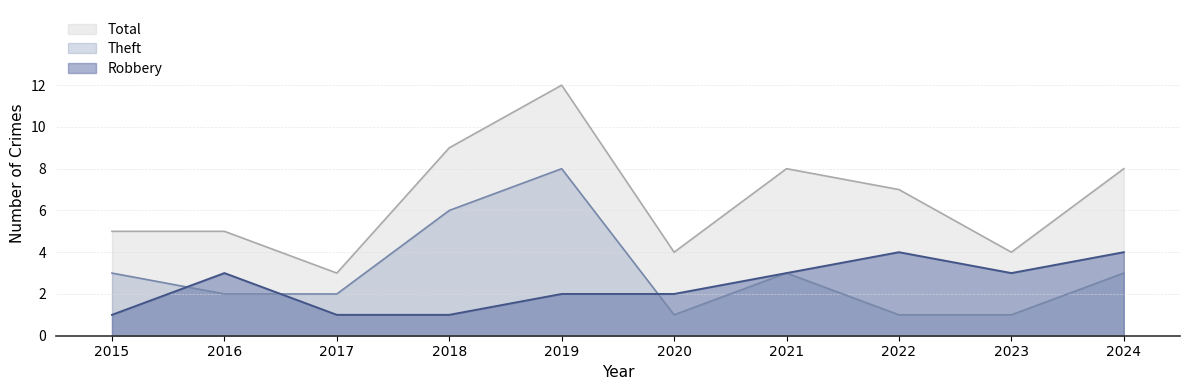

Does the chart display data point markers on the line(s)?

No